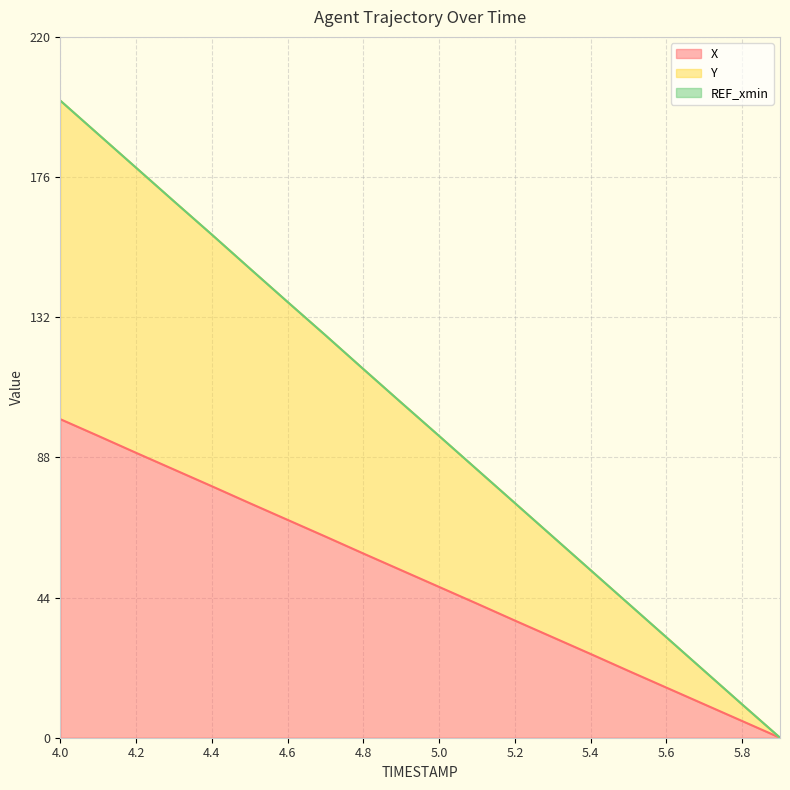

True or false: X has a value of 68.4 at 4.6.

True